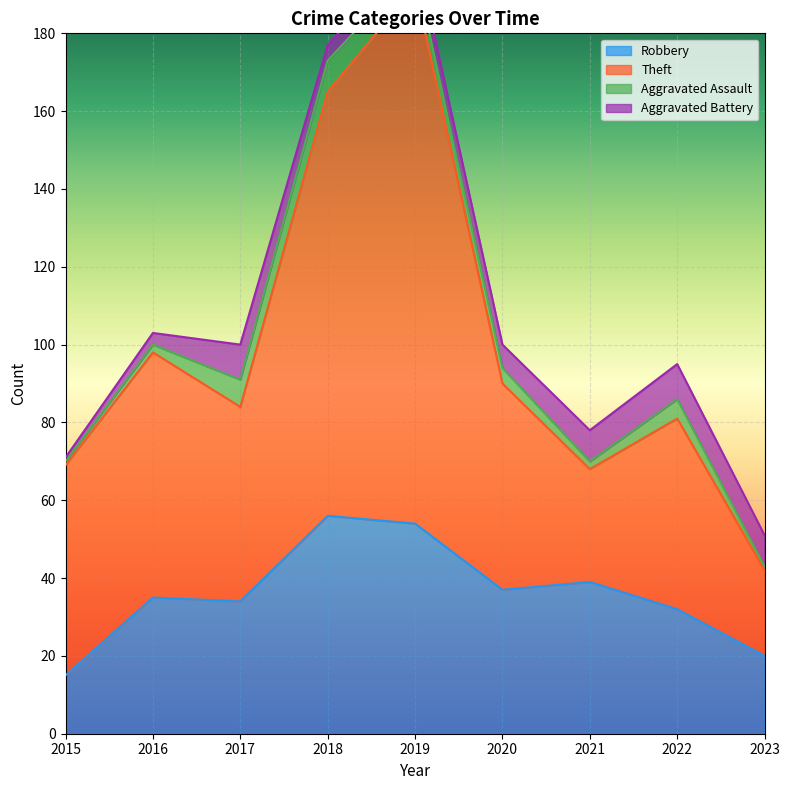

Between 2019 and 2017, which is larger?

2019